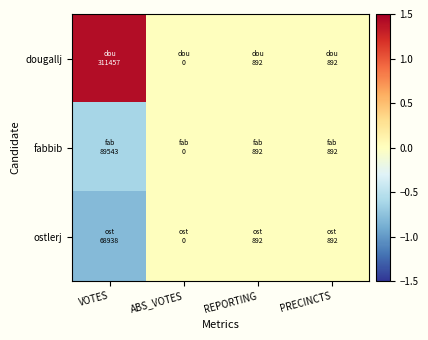

Which series has the largest total across all categories?

dougallj